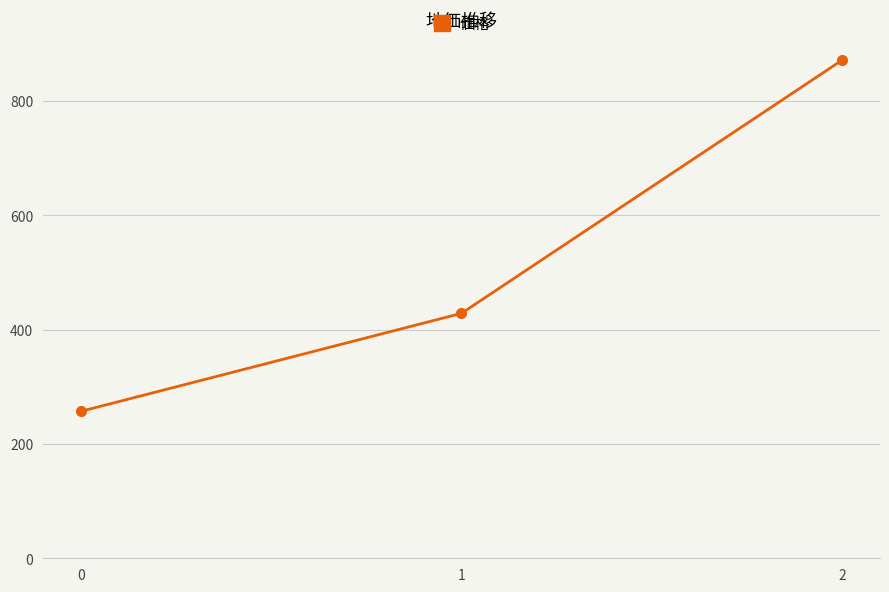

Which label corresponds to the largest value in the chart?

2